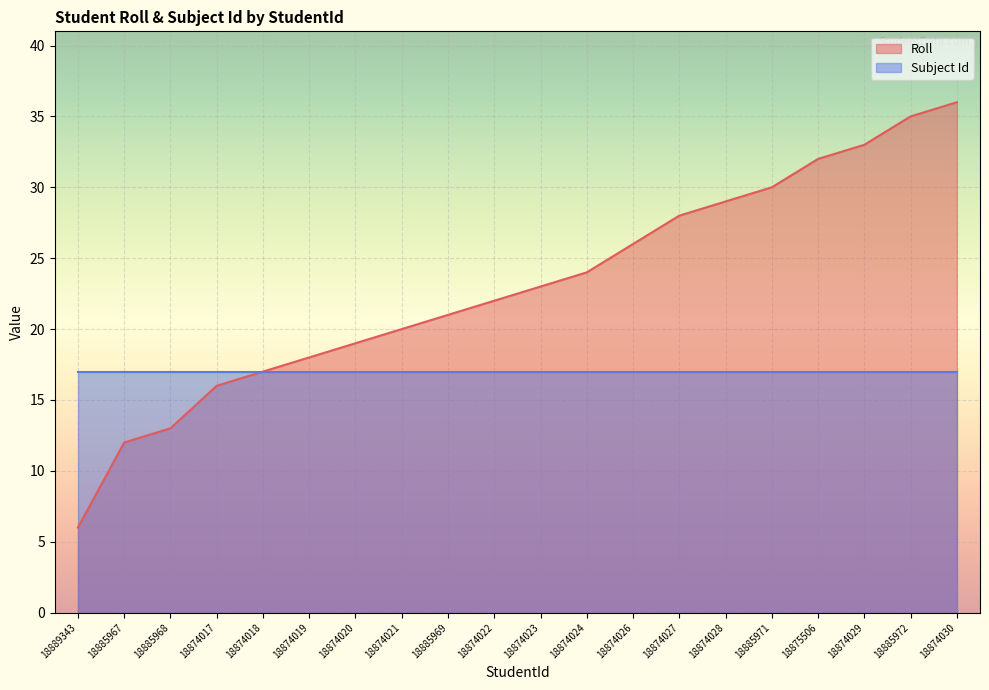

Count the number of values greater than 23.

9